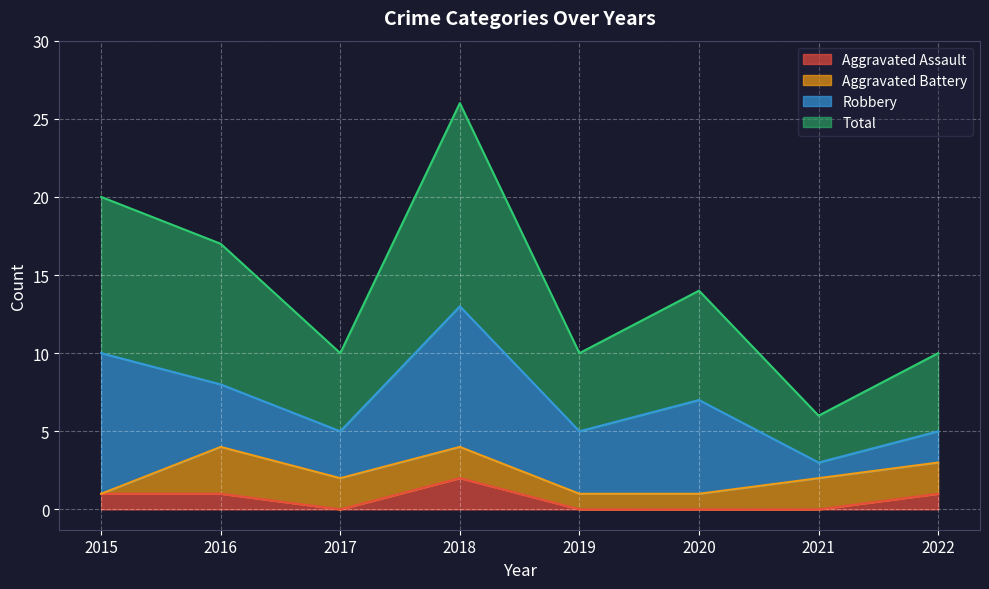

What is the average value of the Aggravated Assault series?

1